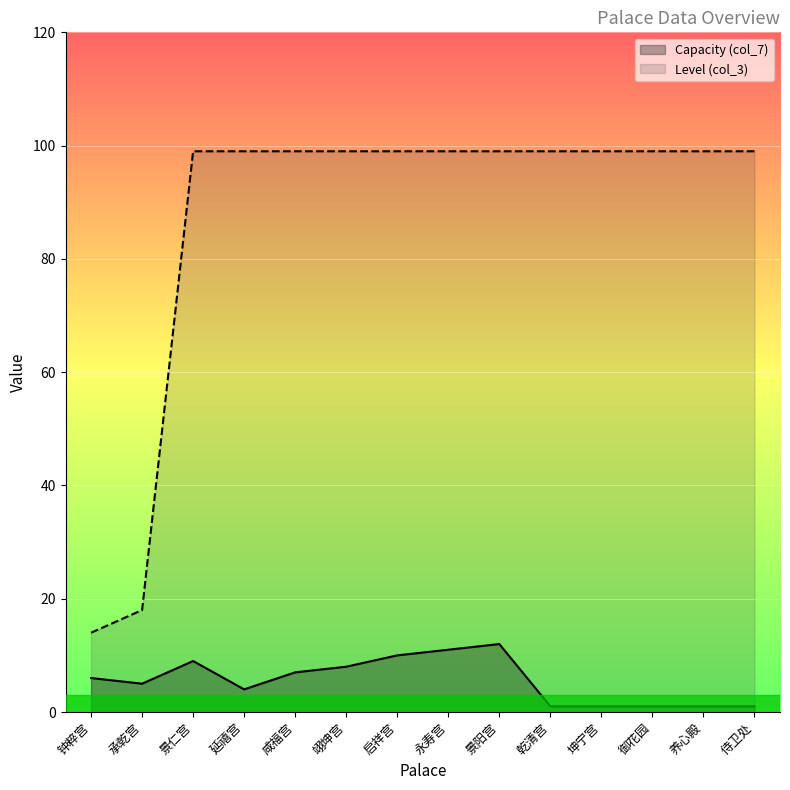

True or false: Level (col_3) and Capacity (col_7) intersect in this chart.

False